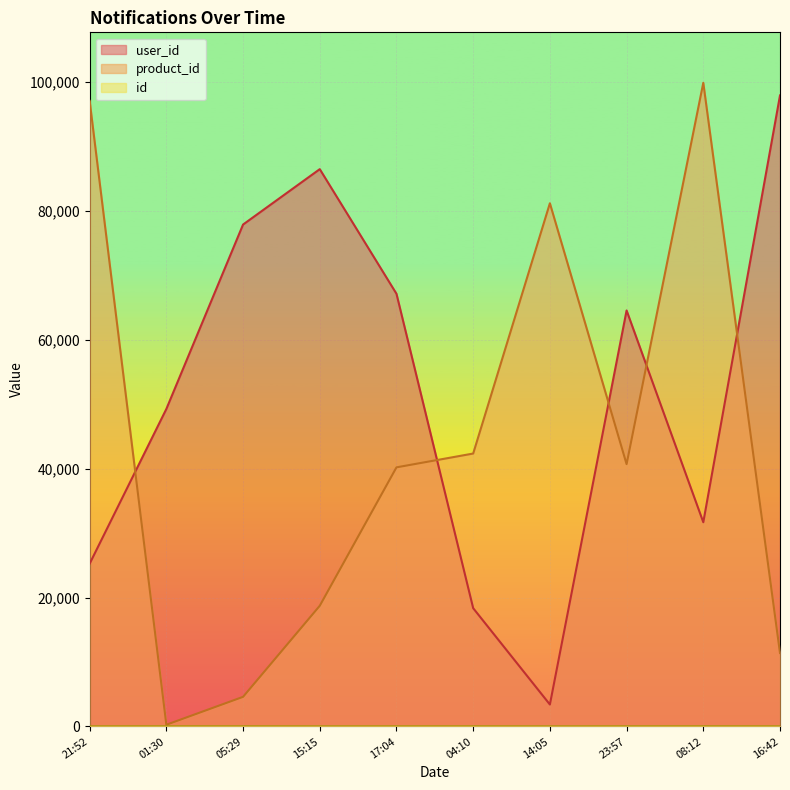

What is the difference between the maximum and minimum values in the id series?

9